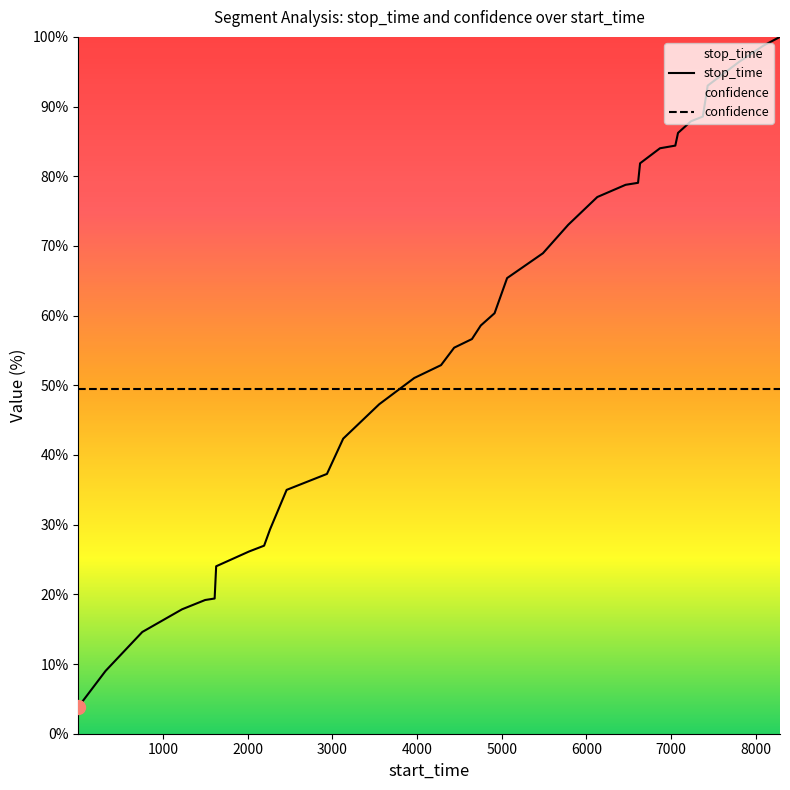

What position from the right is 0?

36